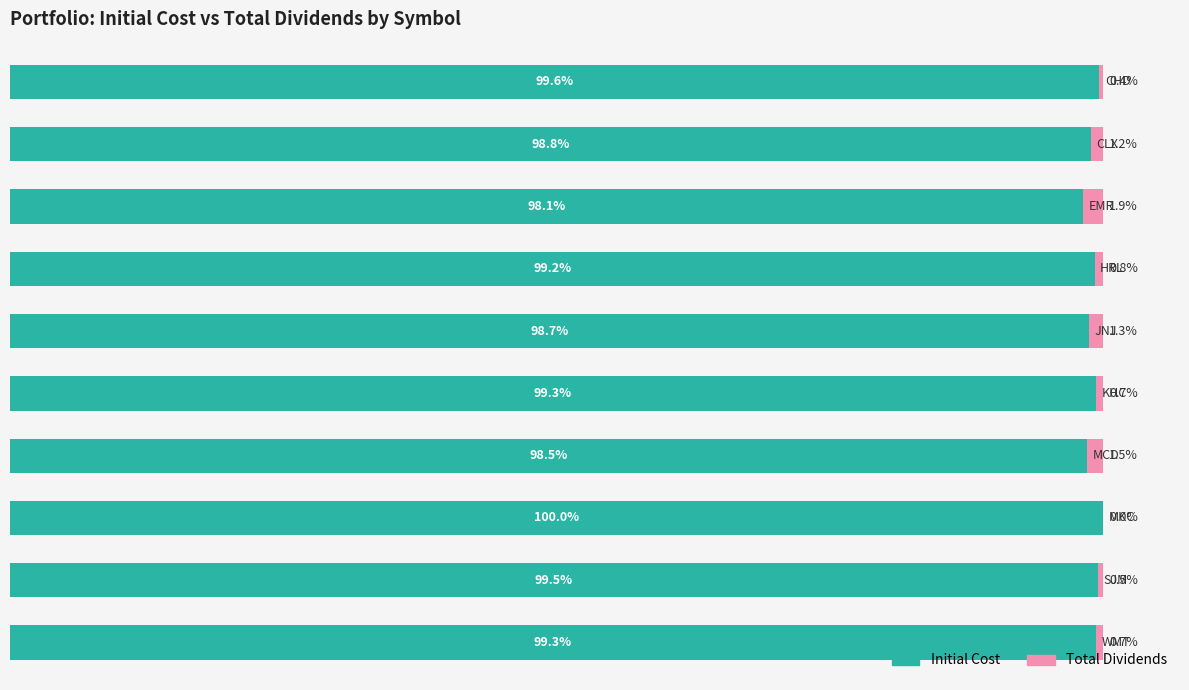

What is the value of the Total Dividends bar at the 3rd from the left?

1.9